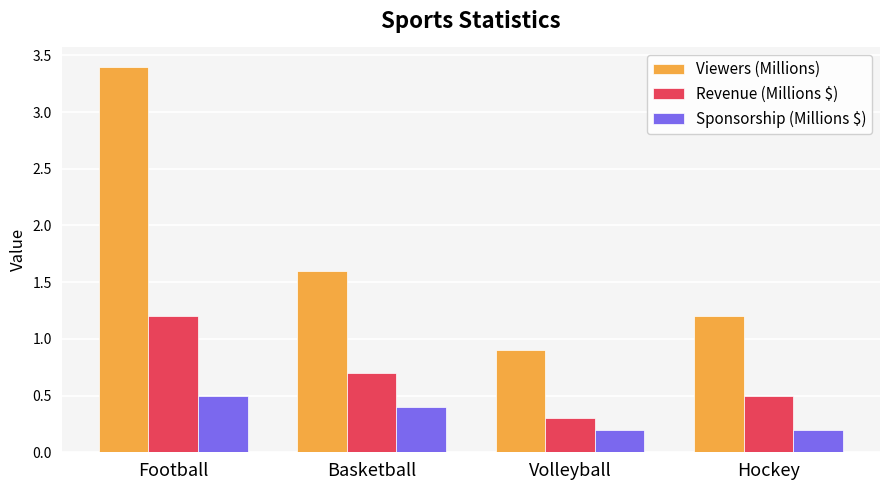

The value of Sponsorship (Millions $) at Volleyball is 0.2. True or false?

True